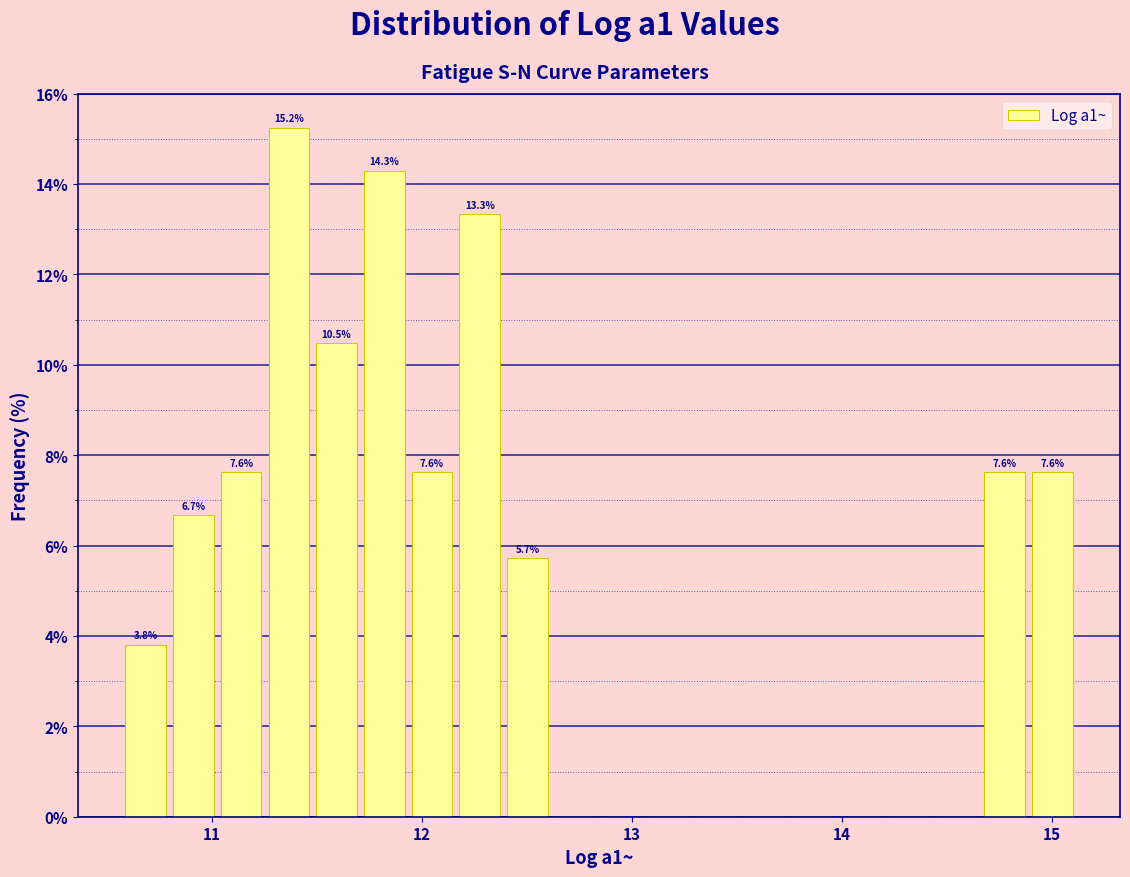

Around what value on the x-axis is the tallest bar? Give the approximate position of its centre, as read against the axis.

11.4